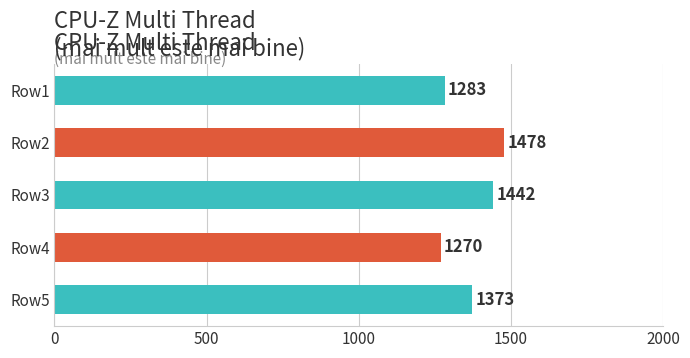

The value at Row4 is 1270. True or false?

True